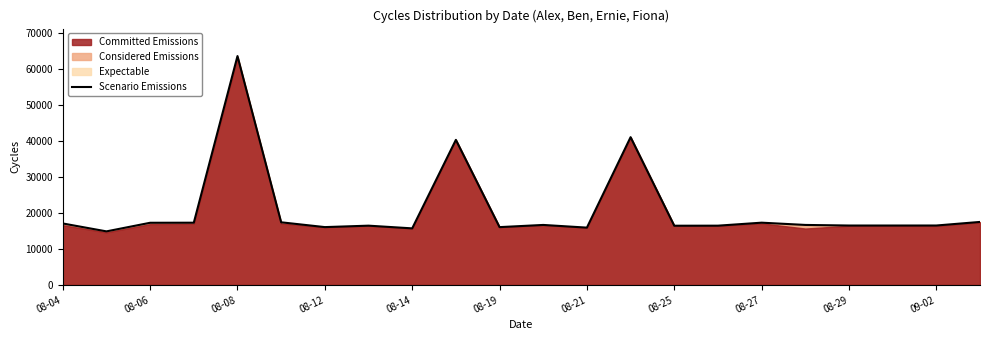

What is the sum of all values?

459115